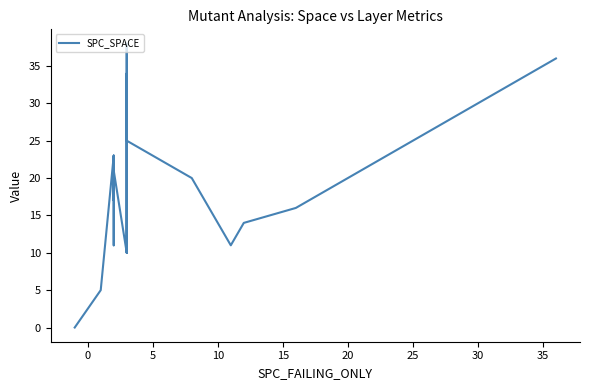

What is the label of the 11th point from the right?

10